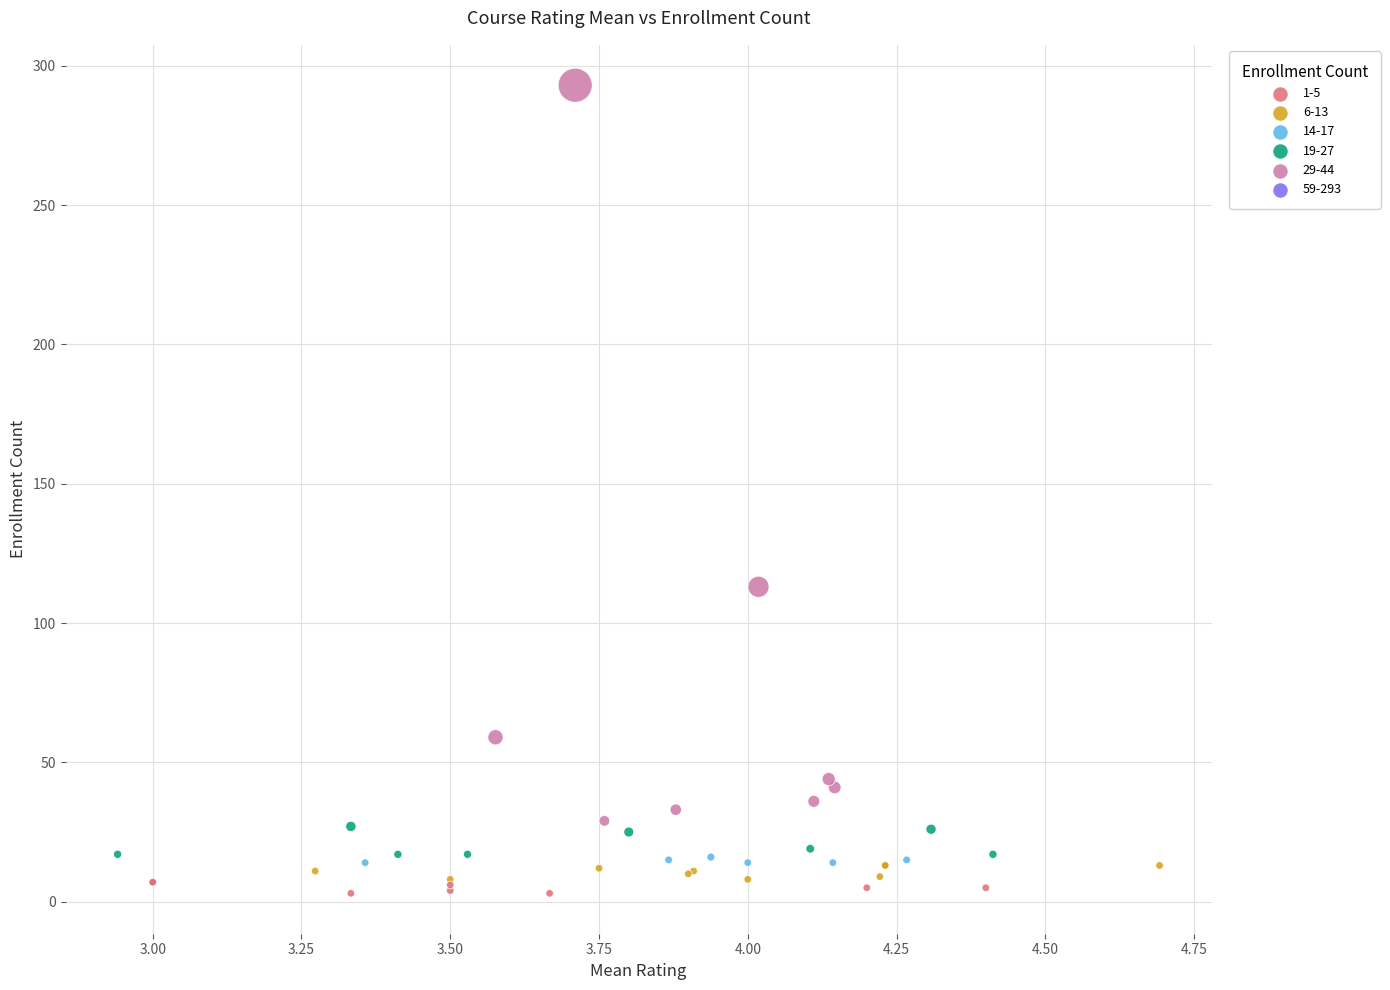

What Y value in the scatter plot is closest to 148?

113